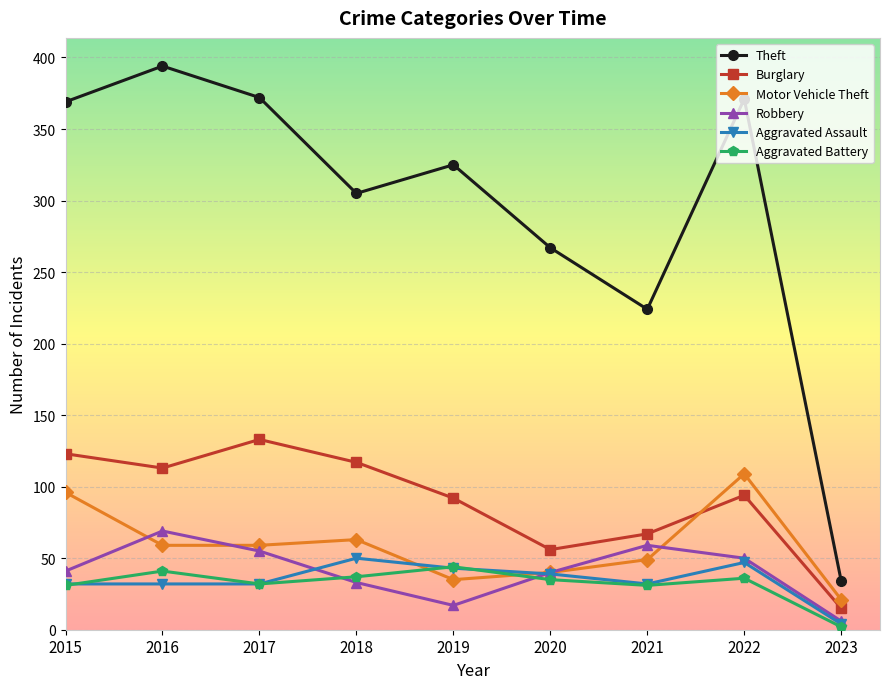

List the series in order of their peak value, highest first.

Theft, Burglary, Motor Vehicle Theft, Robbery, Aggravated Assault, Aggravated Battery